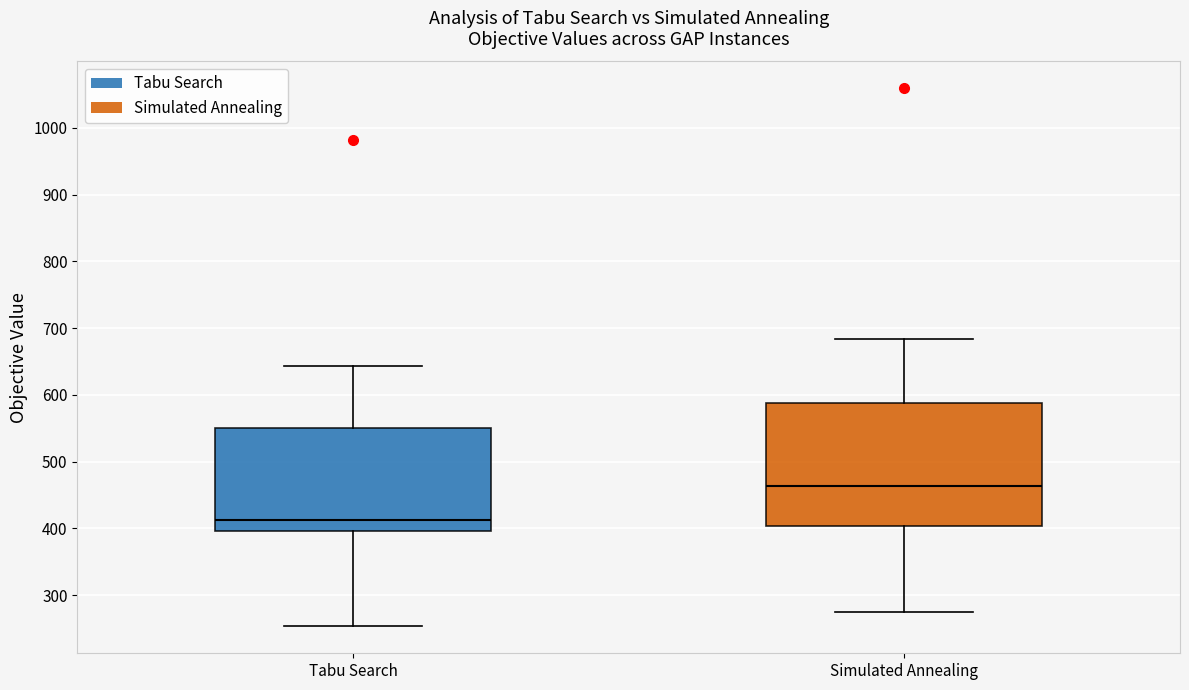

Reading left to right, transcribe this box plot: for each box, give where its median line is, the range the box spans, and where its two whiskers end, as read against the y-axis. The values are not printed on the chart, so give them approximately, as read against the axis.

Tabu Search: median 410, box 400 to 550, whiskers 250 to 640
Simulated Annealing: median 460, box 400 to 590, whiskers 270 to 680